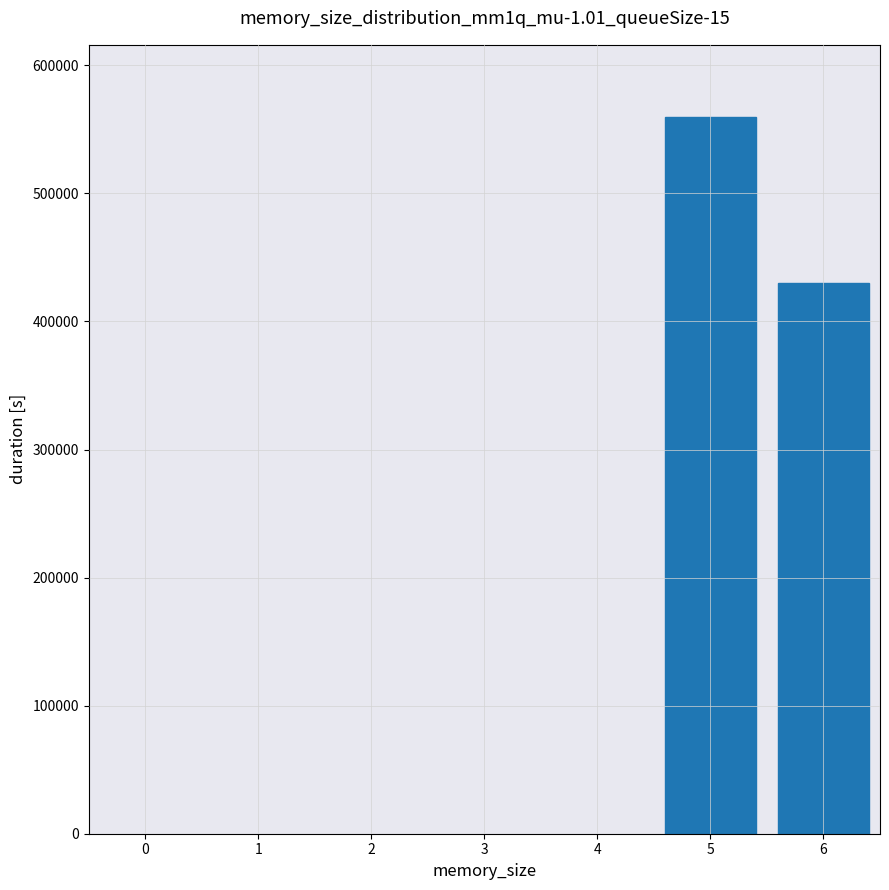

Reading right to left, extract all data points from this chart.

6=430000	5=560000